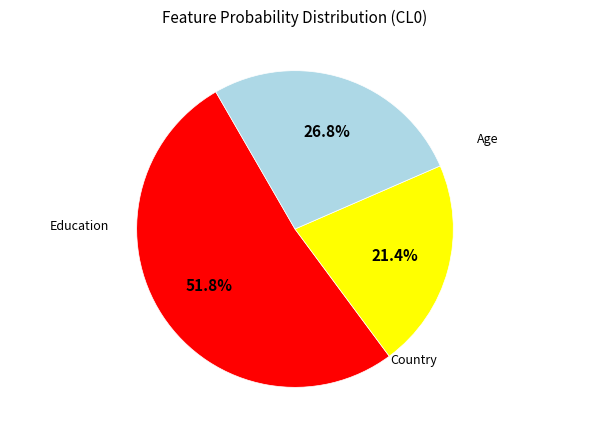

Does any single category account for the majority?

Yes